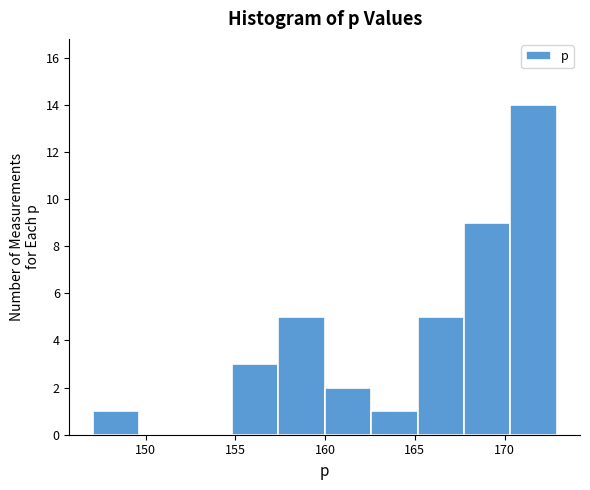

What is the height of the bar covering 162.5 to 165.0 on the x-axis? Neither the bar edges nor the heights are printed on the chart, so give them approximately, as read against the axes.

1